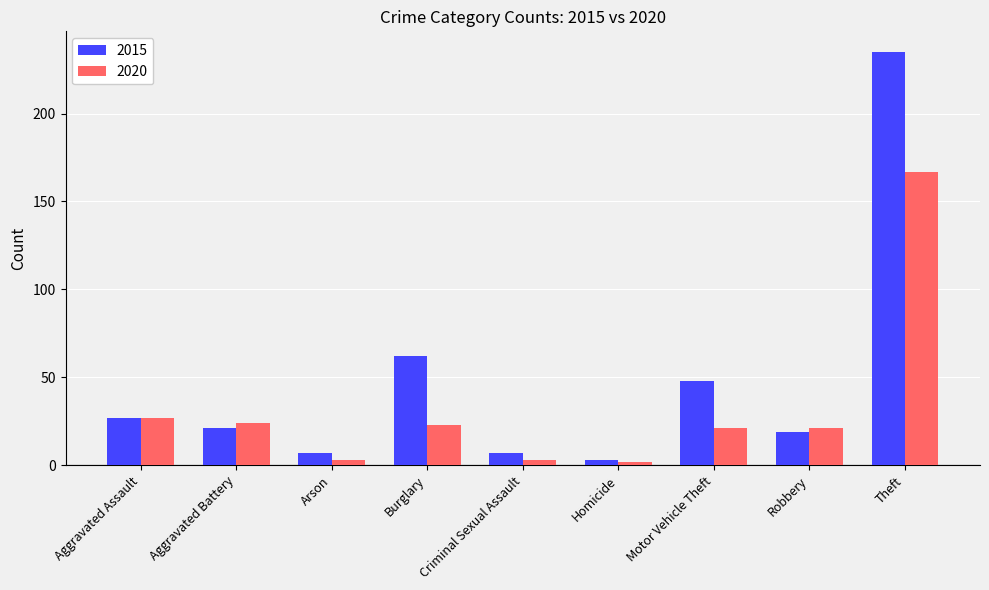

What is the sum of the 2015 values at Criminal Sexual Assault and Robbery?

26